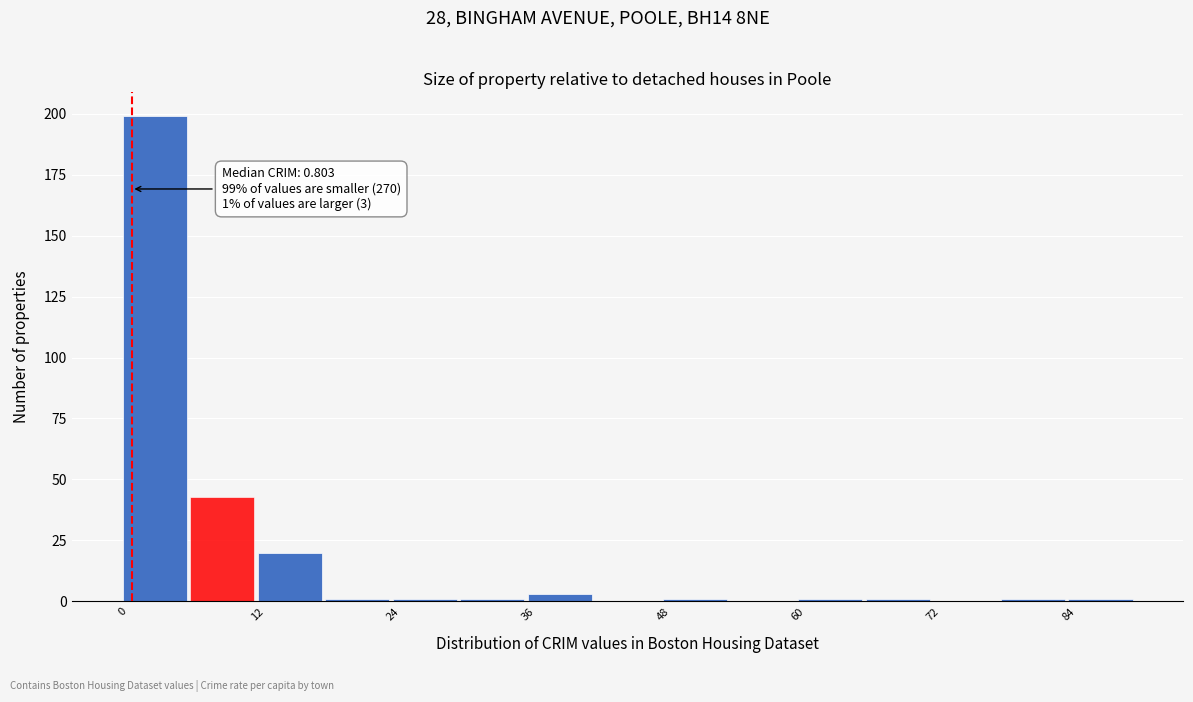

Read against the x-axis, roughly where is the centre of the tallest bar?

2